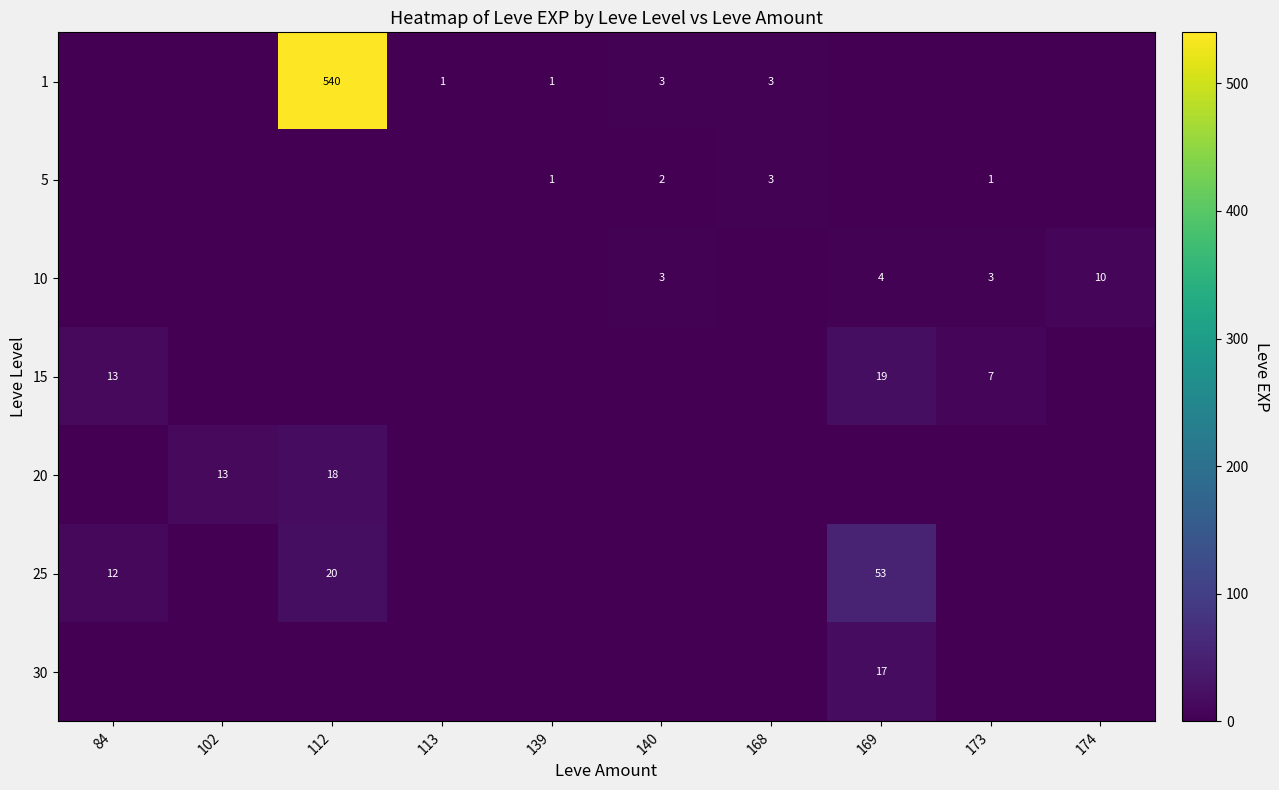

The 25 series shows 20 at 112. True or false?

True